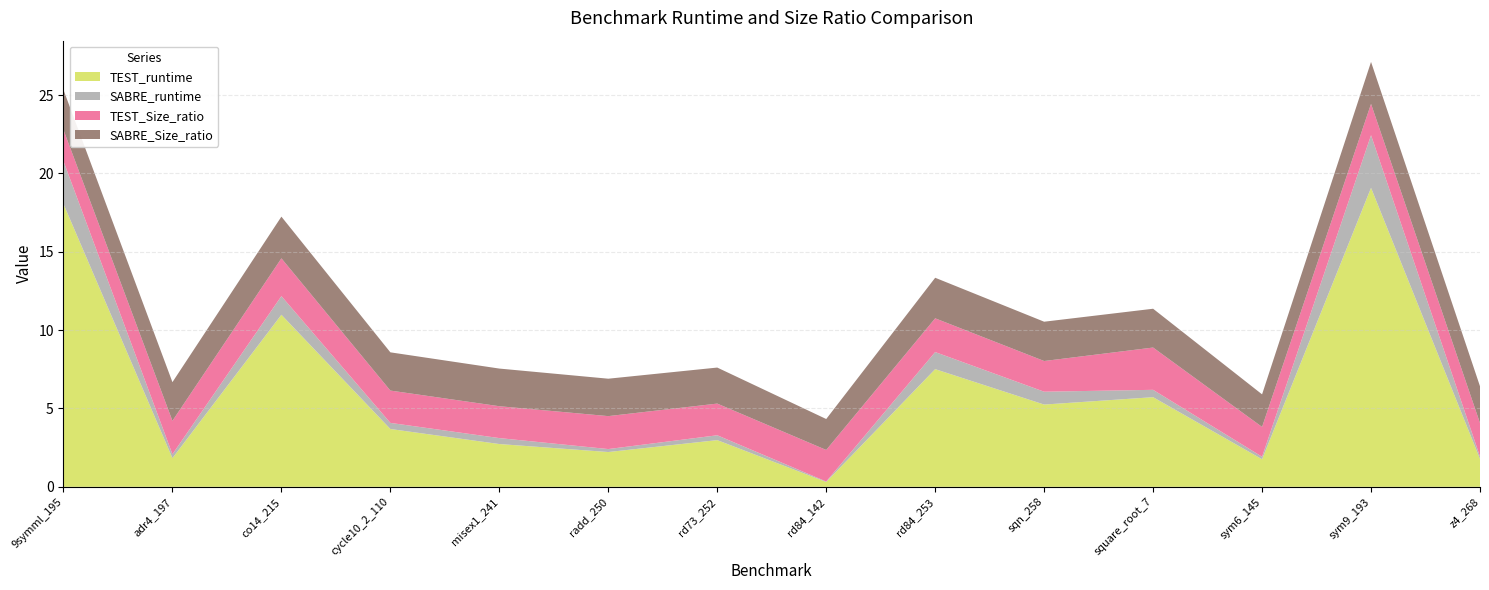

Reading left to right, transcribe all the data shown in this chart.

TEST_runtime: 18.1	1.8	11.0	3.7	2.7	2.2	3.0	0.3	7.5	5.2	5.7	1.8	19.1	1.8
SABRE_runtime: 2.7	0.2	1.2	0.4	0.4	0.2	0.3	0.0	1.1	0.8	0.5	0.2	3.4	0.1
TEST_Size_ratio: 2.0	2.1	2.4	2.1	2.0	2.1	2.0	2.0	2.2	2.0	2.7	1.9	2.0	2.1
SABRE_Size_ratio: 2.6	2.5	2.7	2.4	2.4	2.4	2.3	2.0	2.6	2.5	2.5	2.1	2.7	2.3